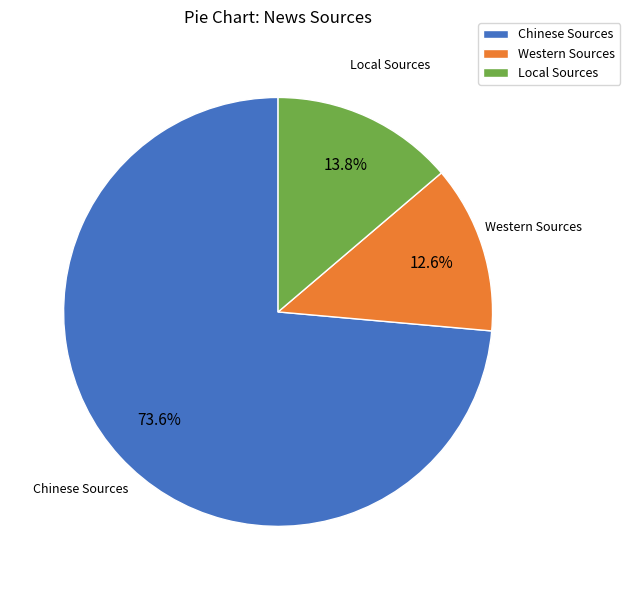

What is the total percentage of Western Sources and Local Sources?

26.4%